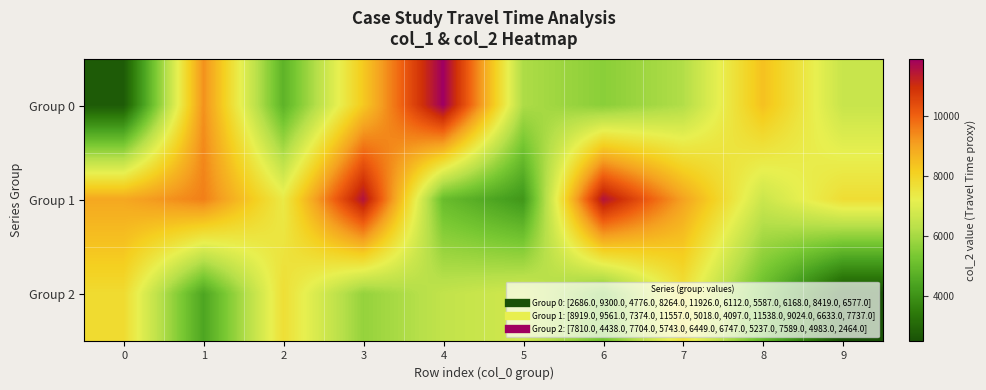

Rank the series at 1 from highest to lowest value.

Group 1, Group 0, Group 2